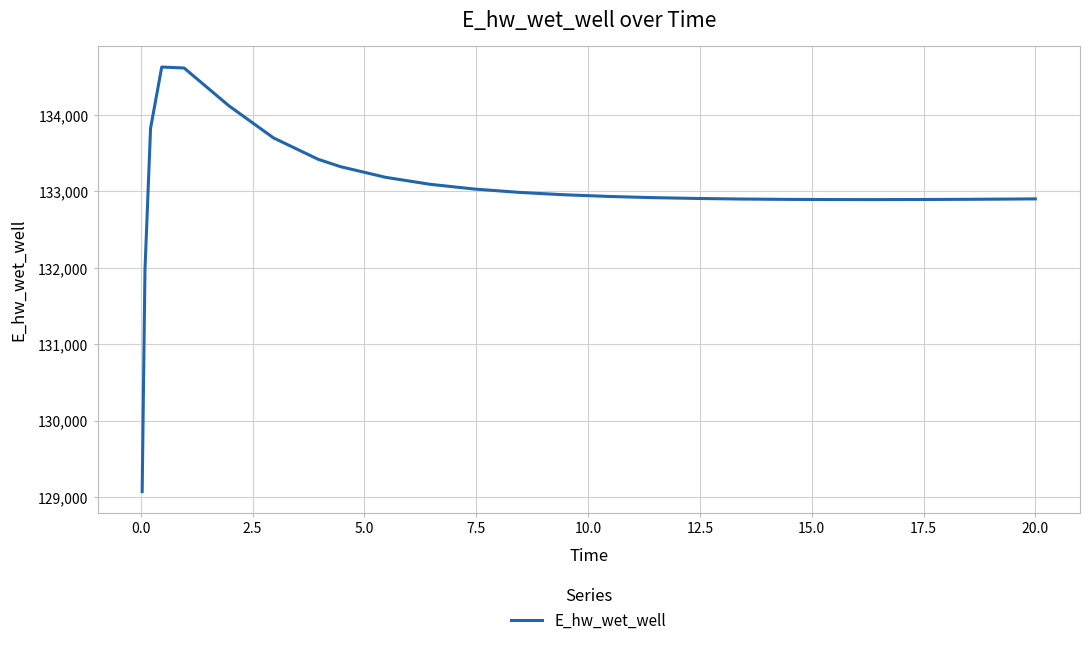

What is the difference between the maximum and minimum values?

5558.4